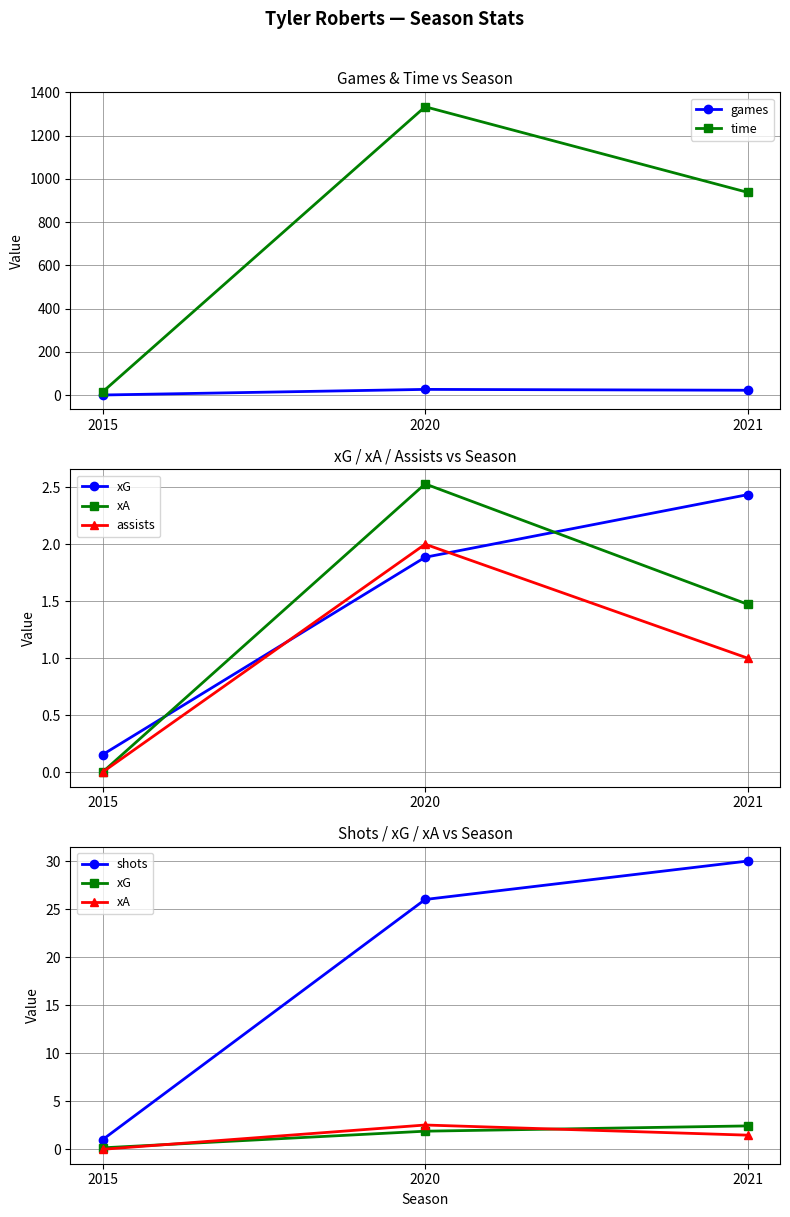

What is the minimum value for games?

1